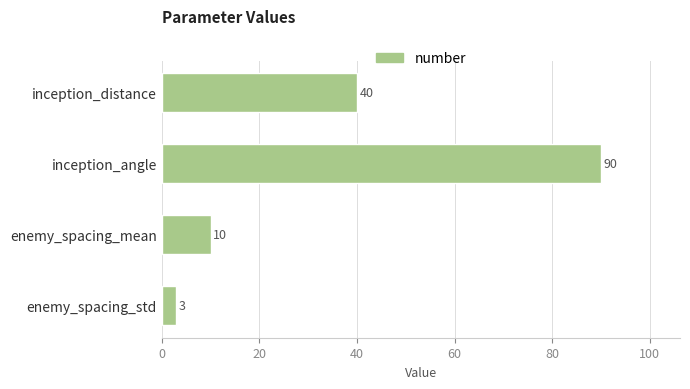

How many values are below 40?

2